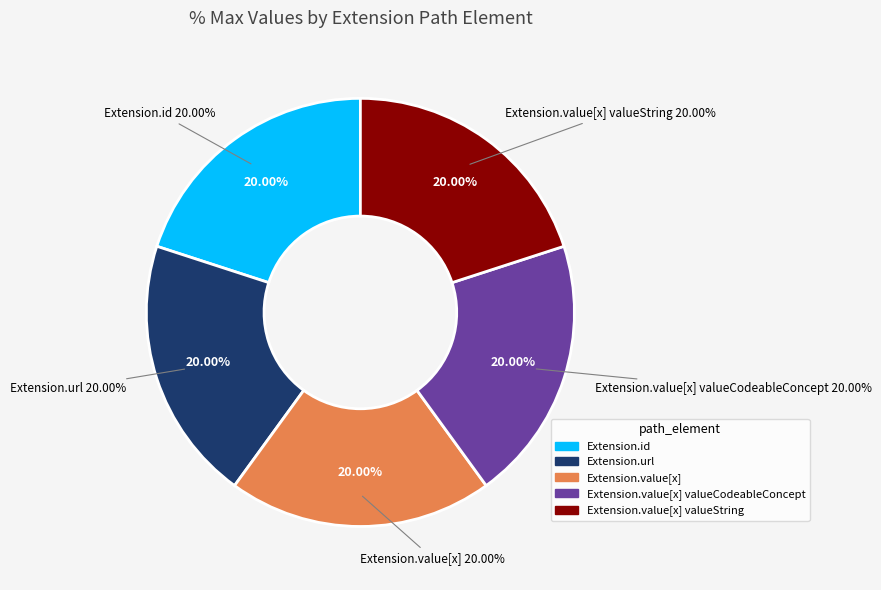

The Extension.extension slice represents 0% of the pie. True or false?

True